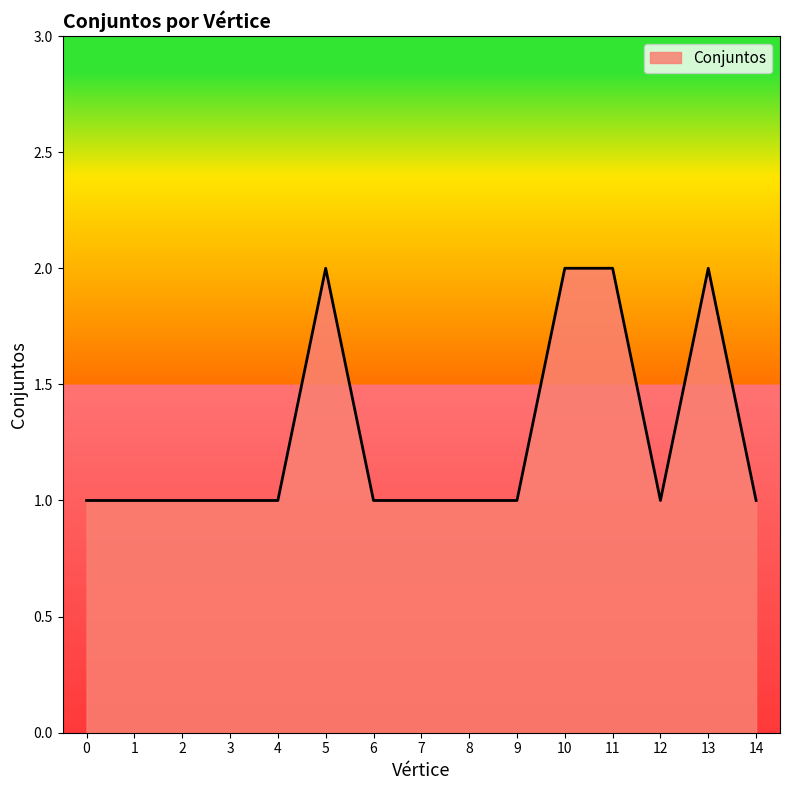

What is the minimum value shown in the chart?

1